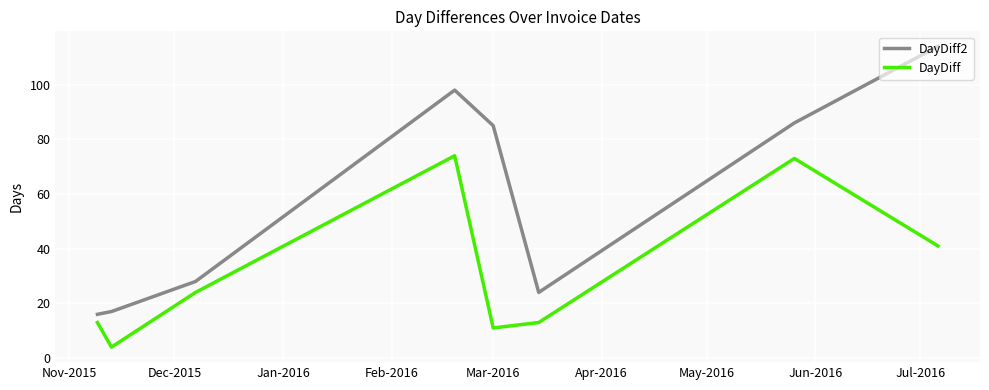

What is the maximum value shown in the chart?

114